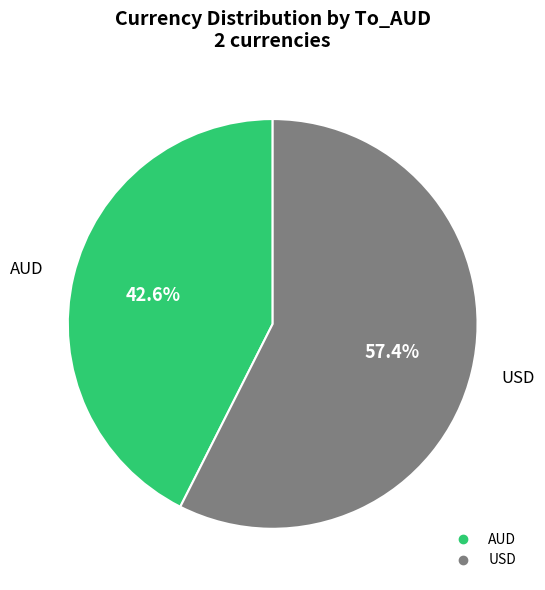

Which has a higher value, AUD or USD?

USD